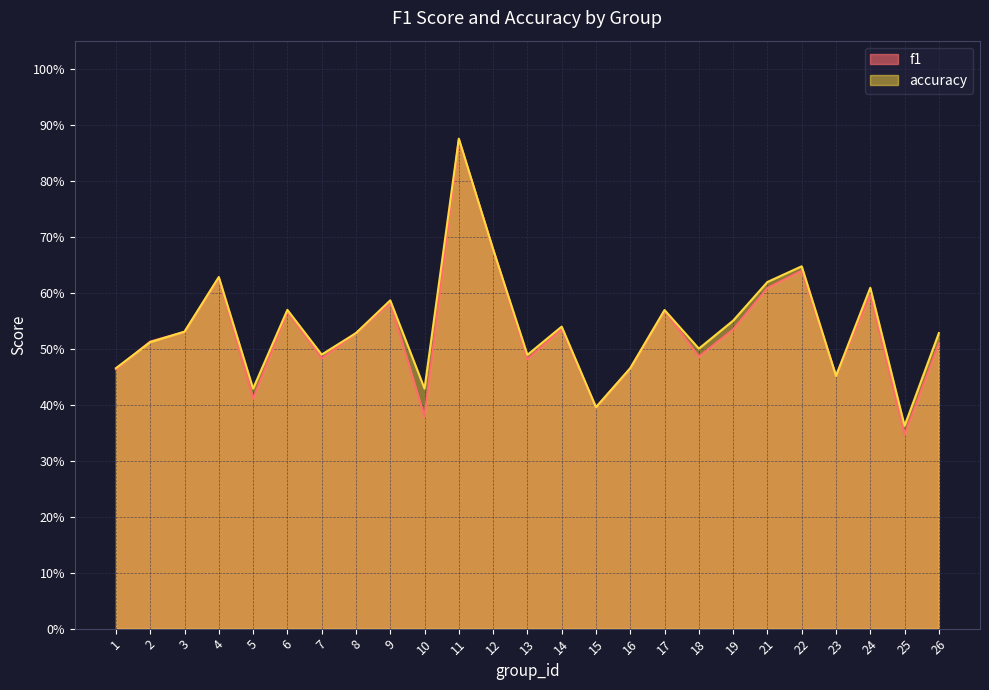

What is the minimum value for f1?

0.3